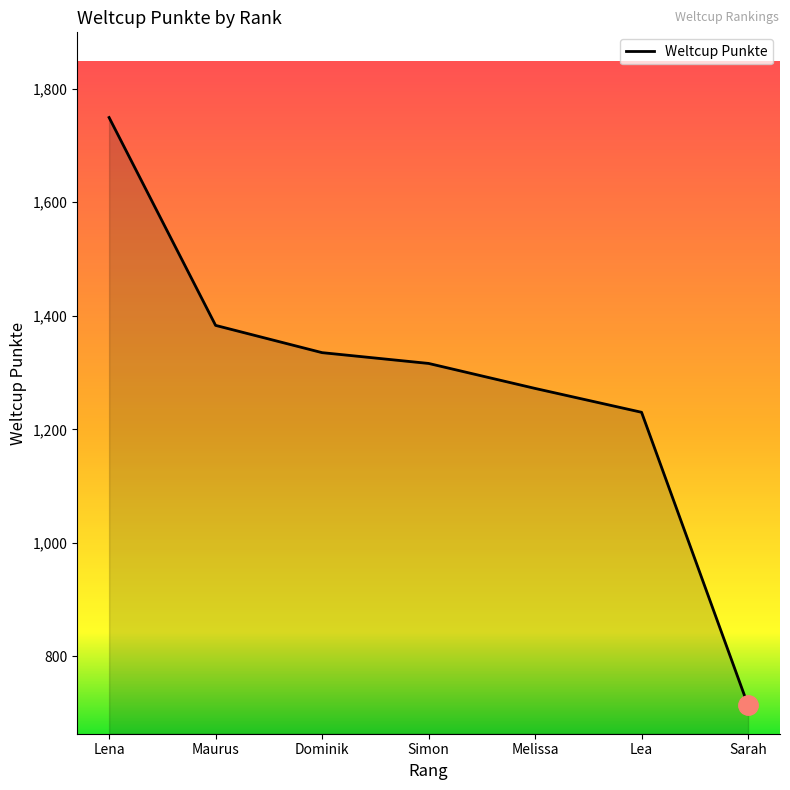

Where is the data nearest to the value 1231?

Lea